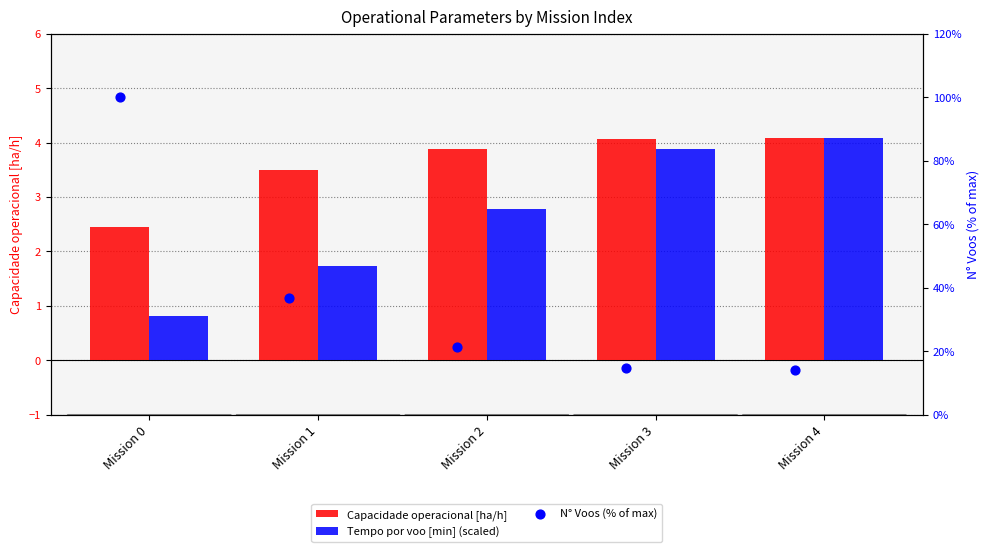

At which category is the sum across all series the highest?

Mission 0